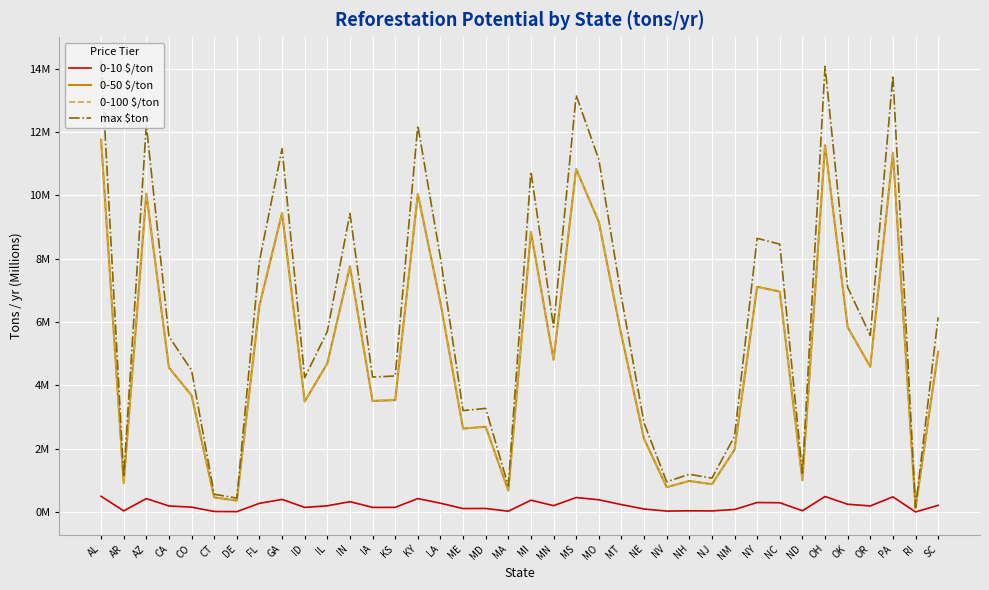

The value of 0-100 $/ton at NM is 2.0. True or false?

True